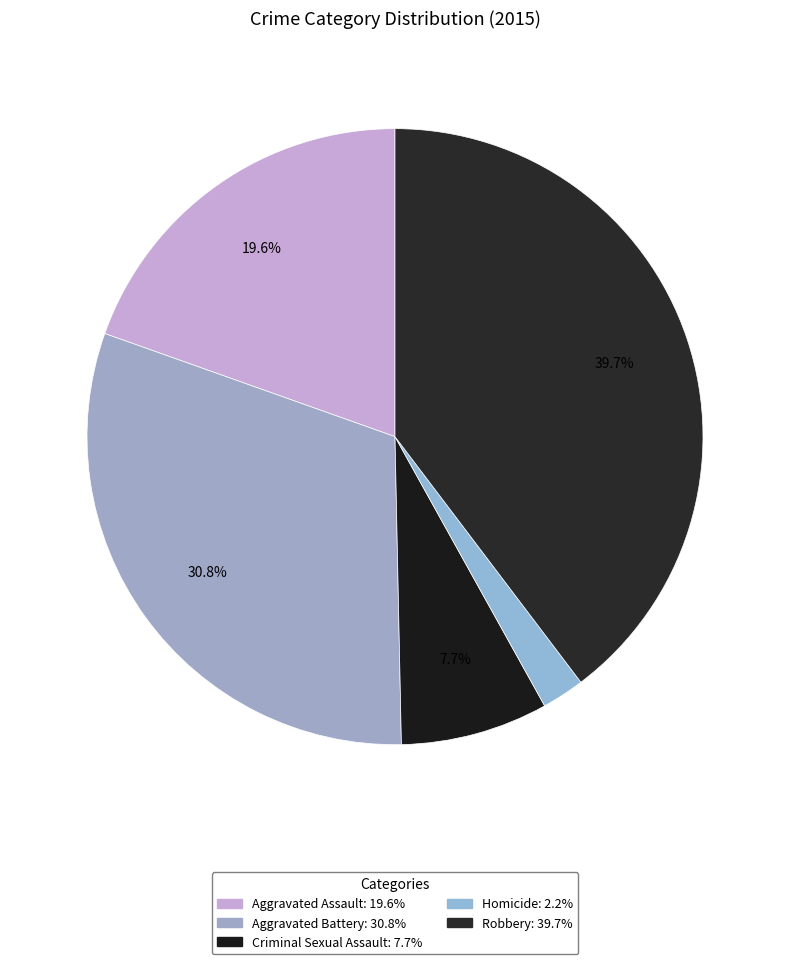

To the nearest percent, what percentage of the pie is Aggravated Battery?

31%